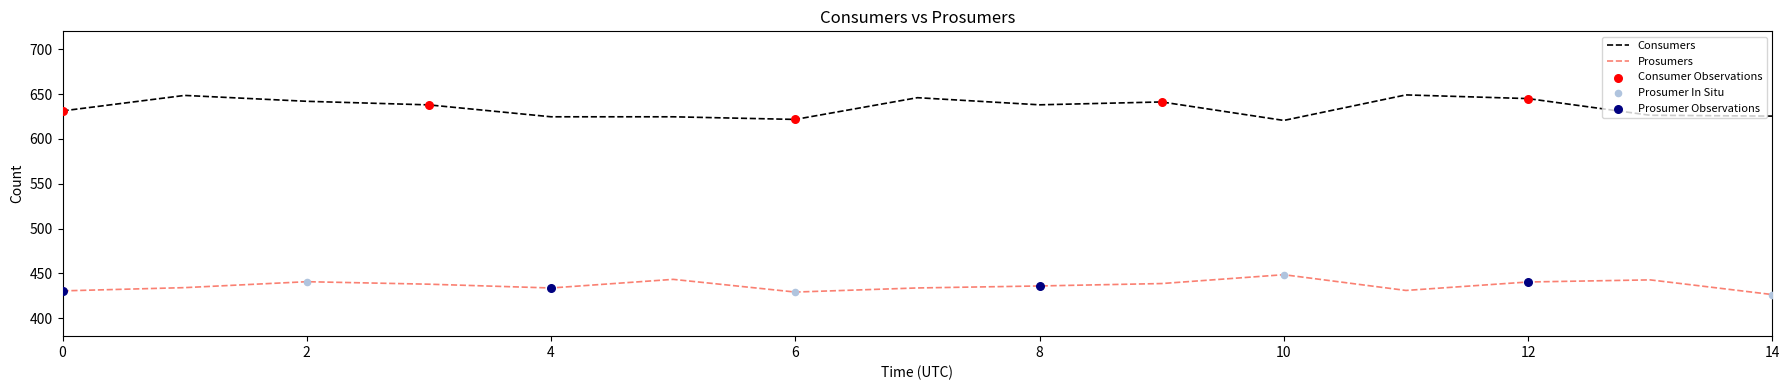

Rank the series by their average value, from lowest to highest.

Prosumers, Consumers